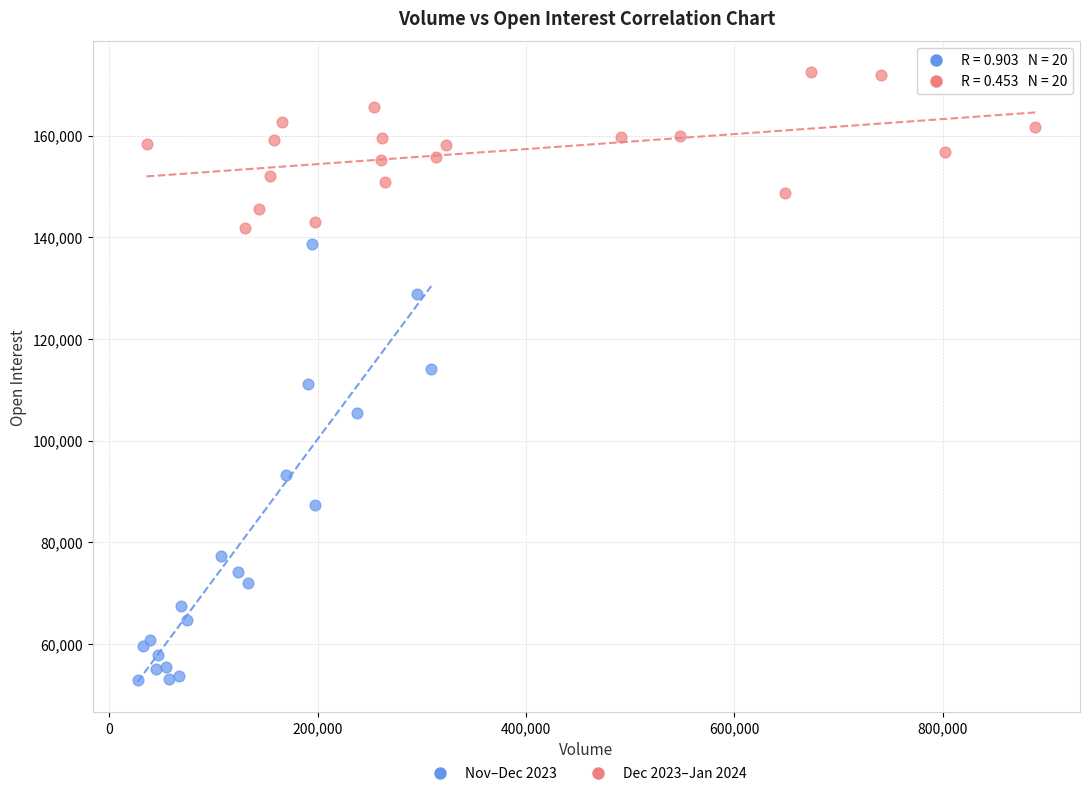

What are all the series names shown in the legend?

Nov–Dec 2023, Dec 2023–Jan 2024